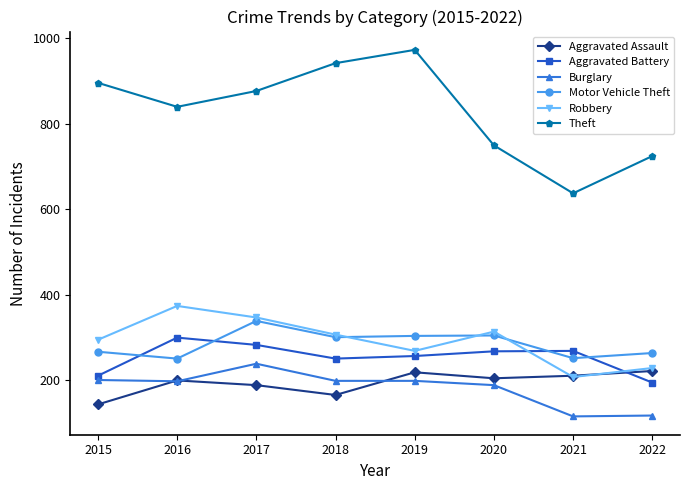

What is the smallest value displayed?

116